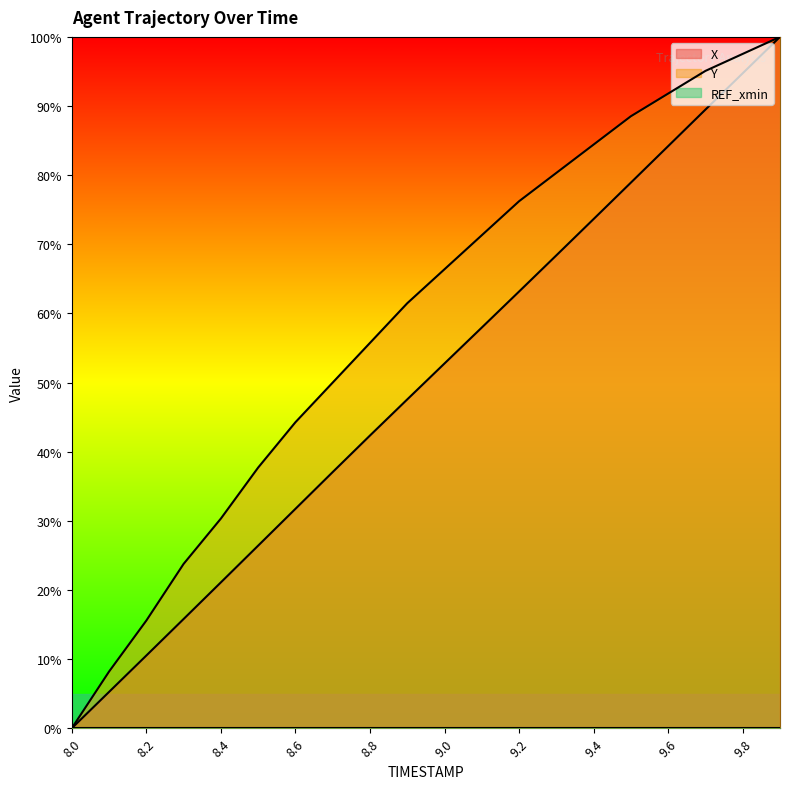

Where is Y nearest to the value 50?

8.7